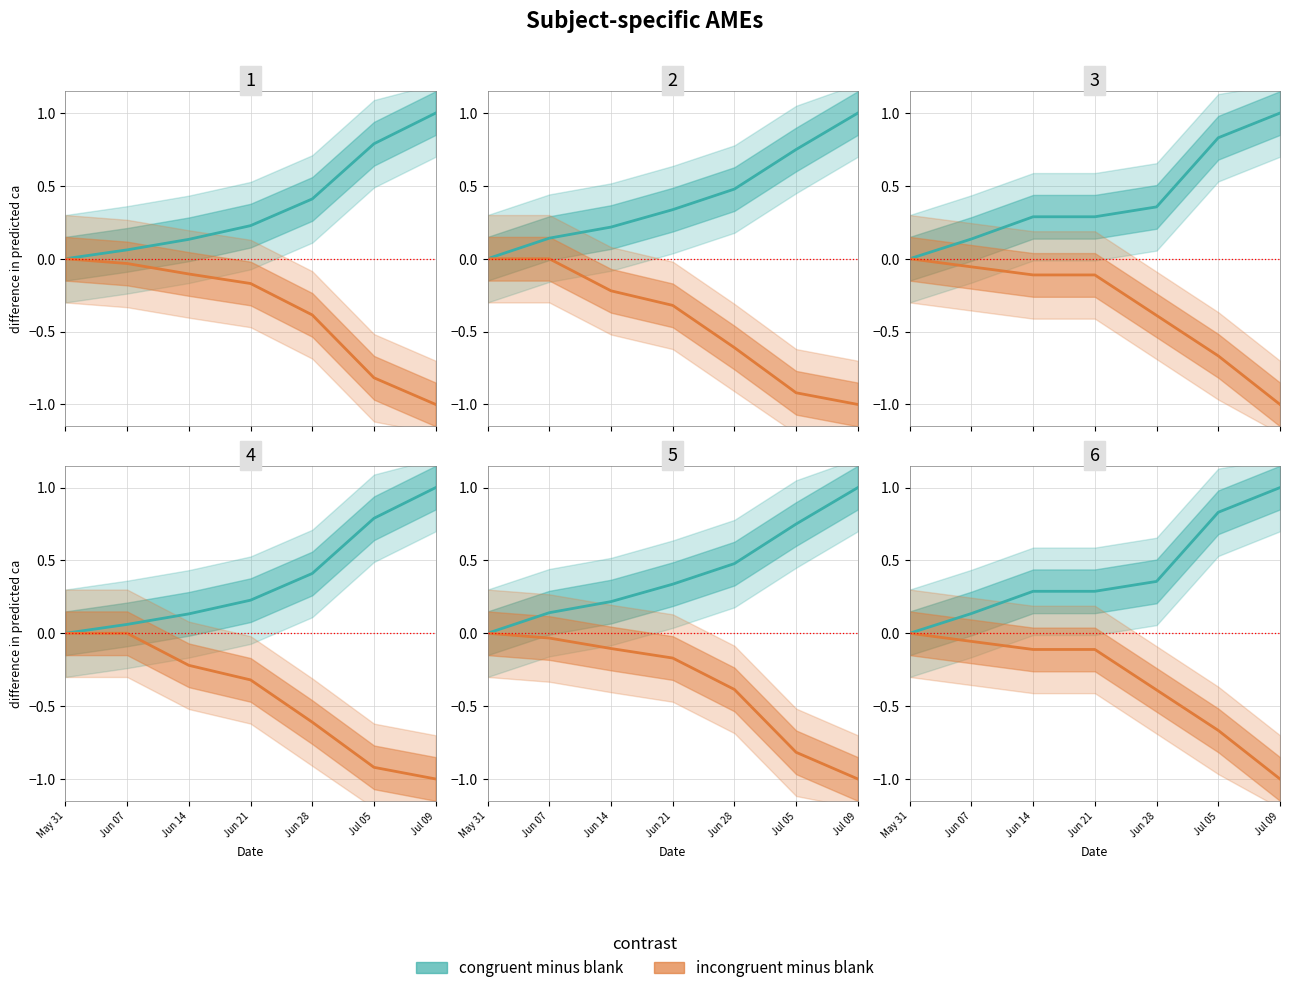

What position from the right is Jun 28?

3